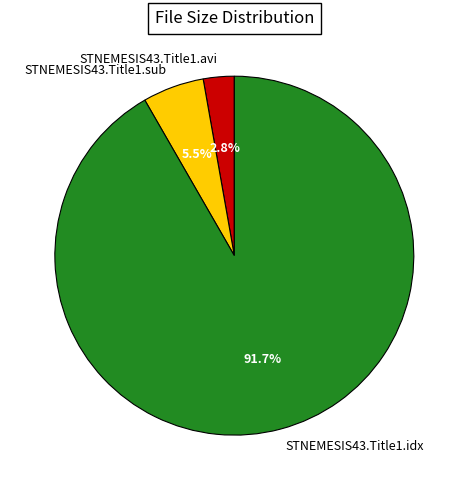

Count the number of slices in the pie.

3